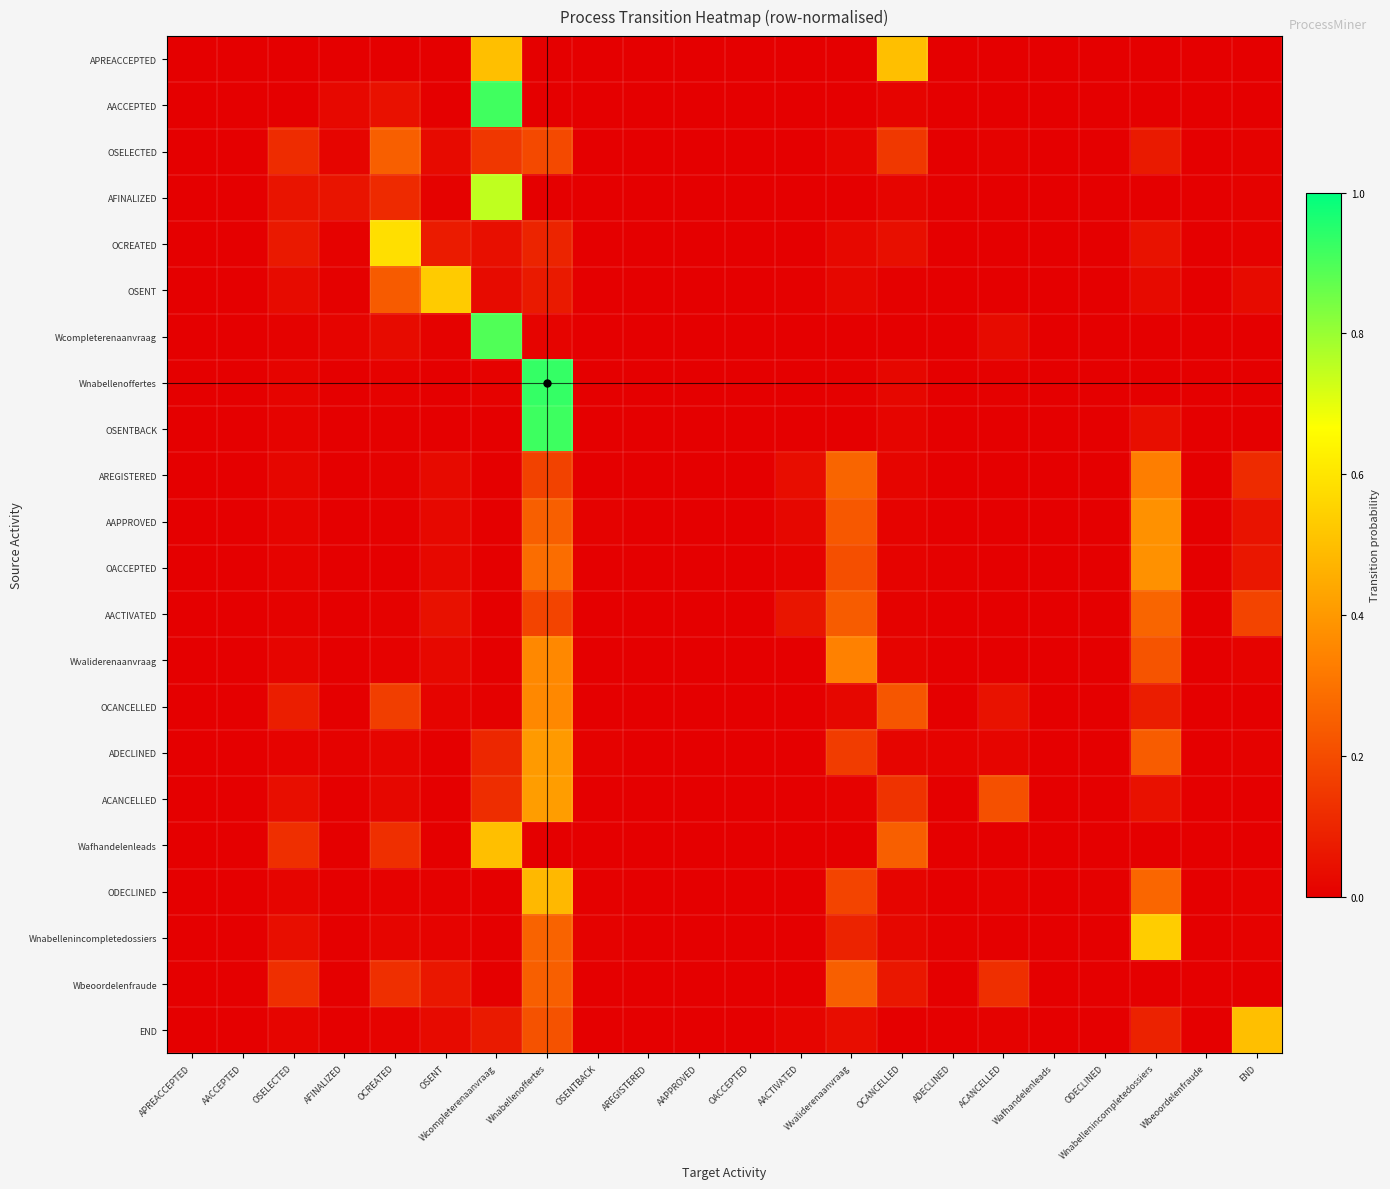

Between ACANCELLED and AACCEPTED, which is larger?

ACANCELLED